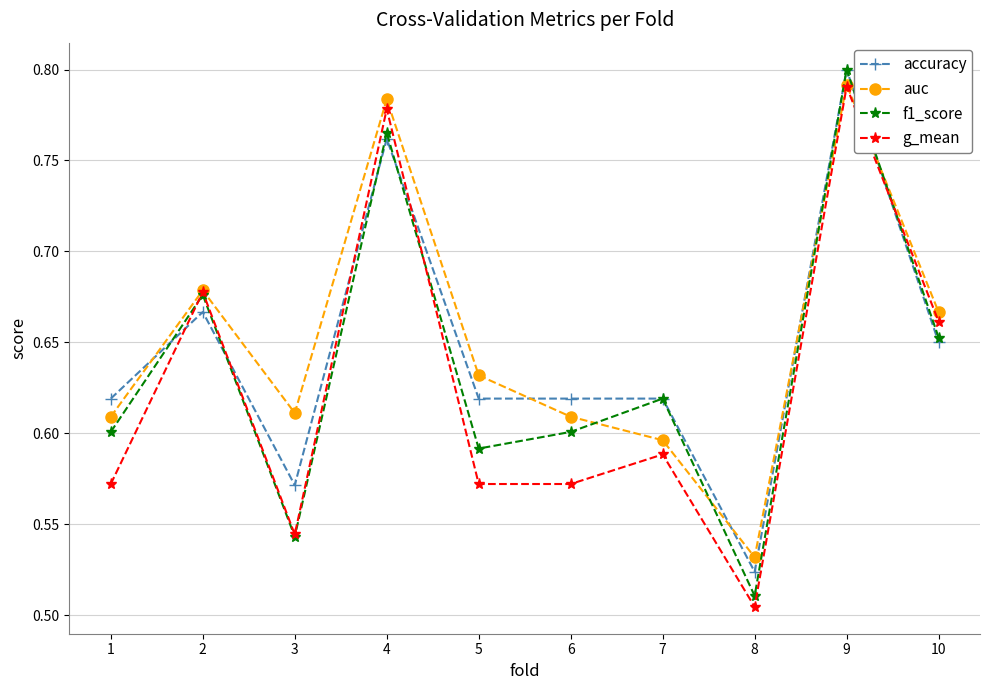

In auc, how many points are higher than both neighbors (excluding endpoints)?

3